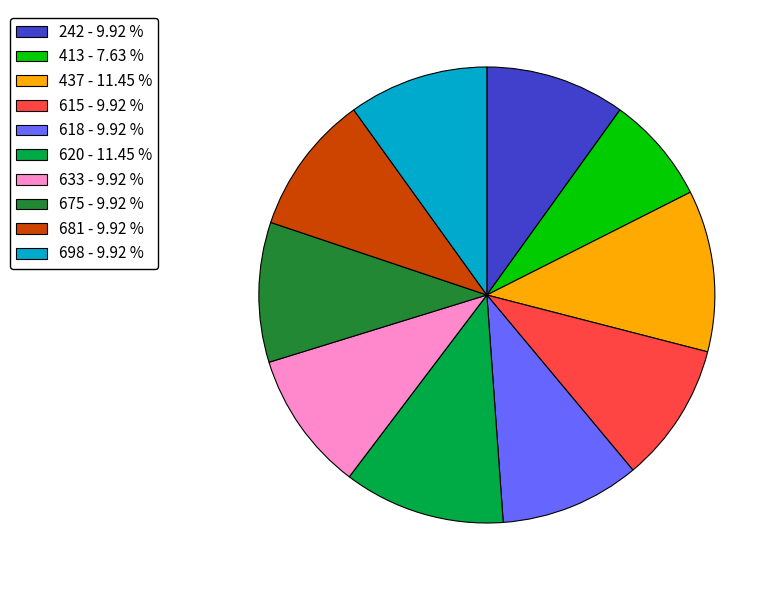

What is the ratio of the value at 620 - 11.45 % to the value at 681 - 9.92 %?

1.2